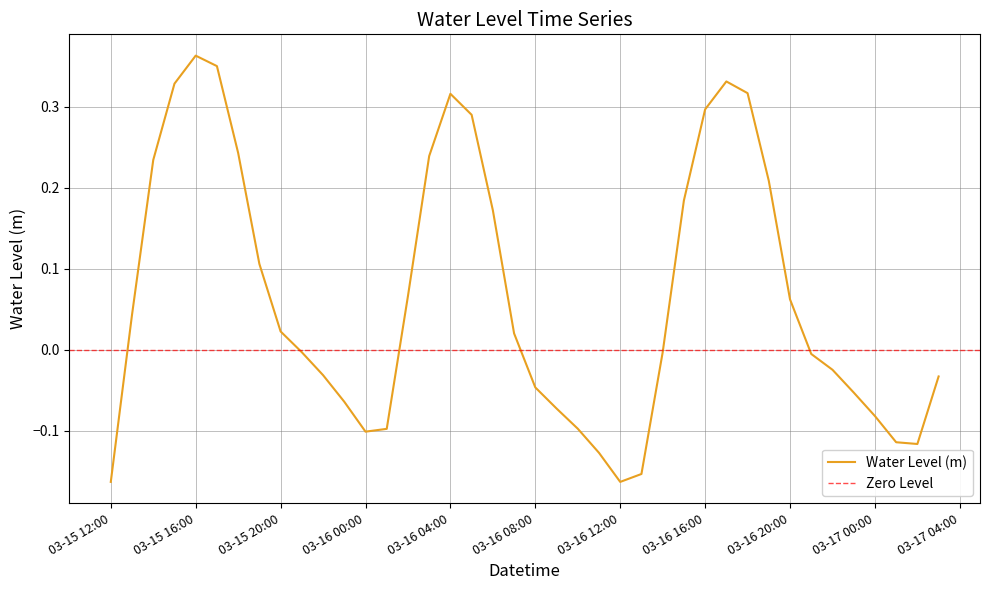

How many categories are shown in the chart?

40